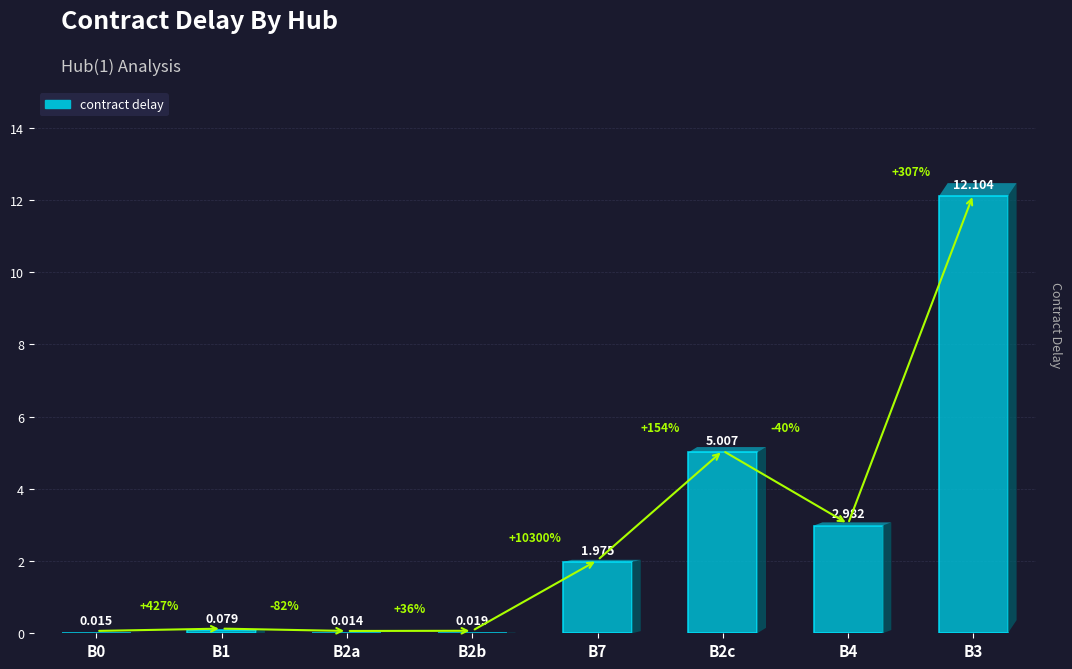

How many data points are above 1?

4